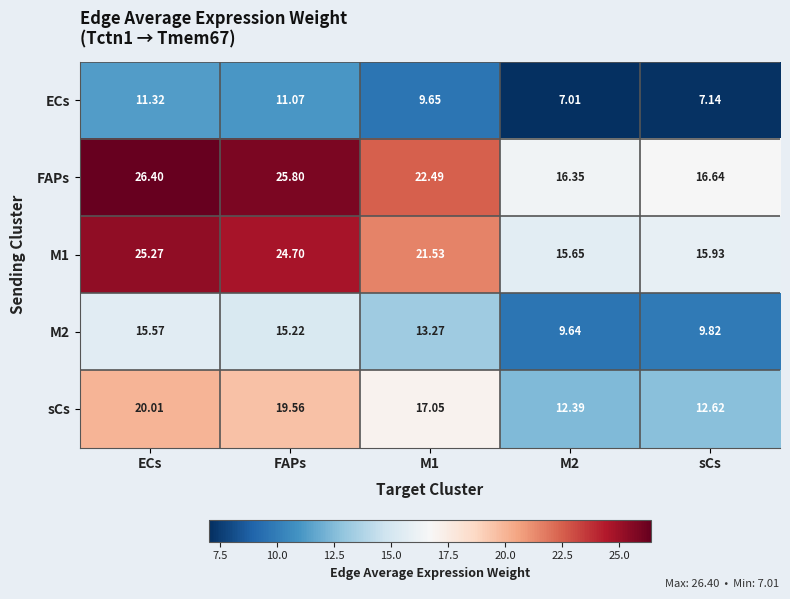

Which category has the highest value across all series?

ECs